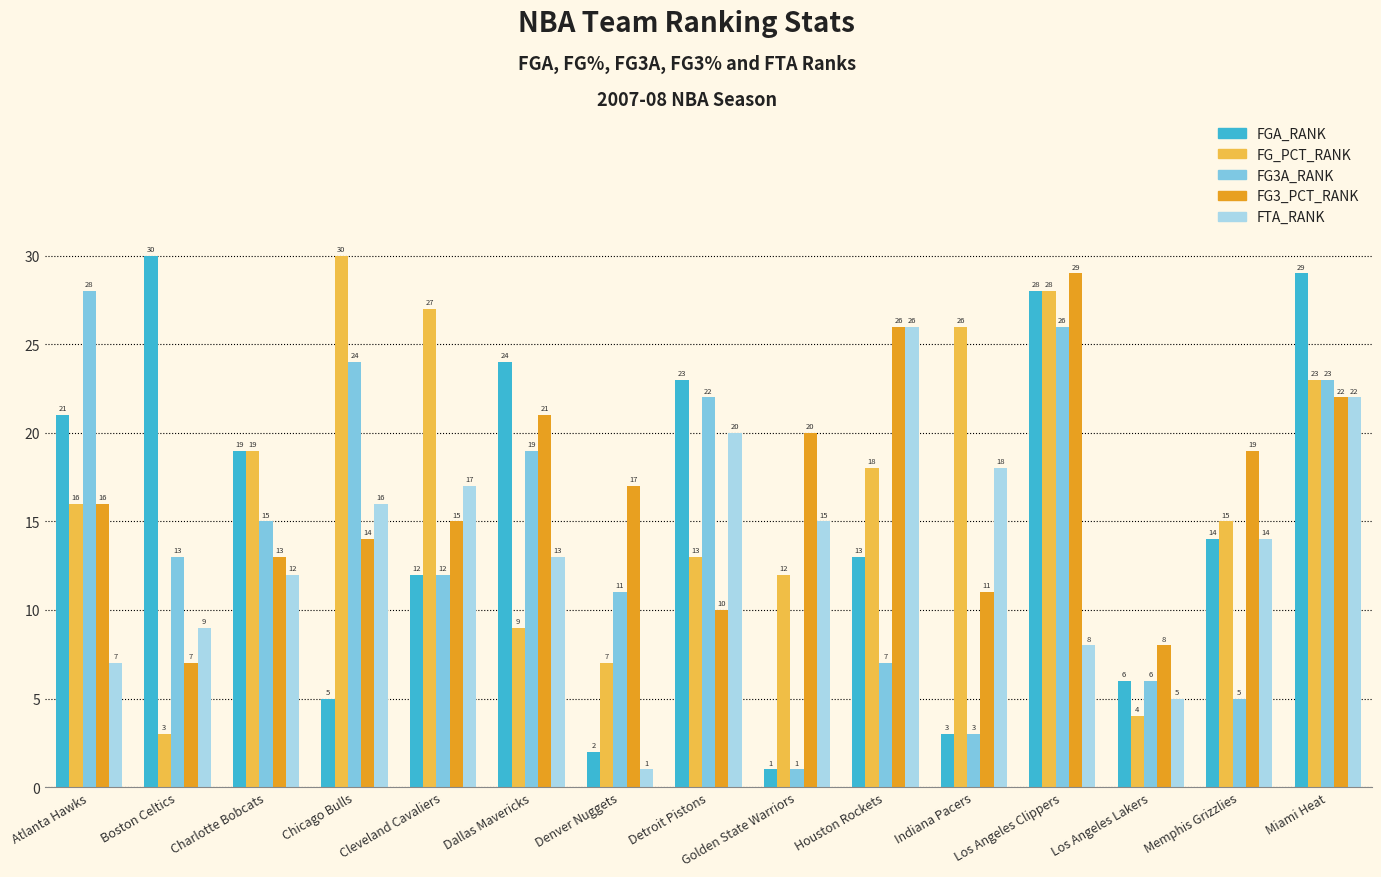

What is the difference between the highest and lowest values at Los Angeles Clippers?

21